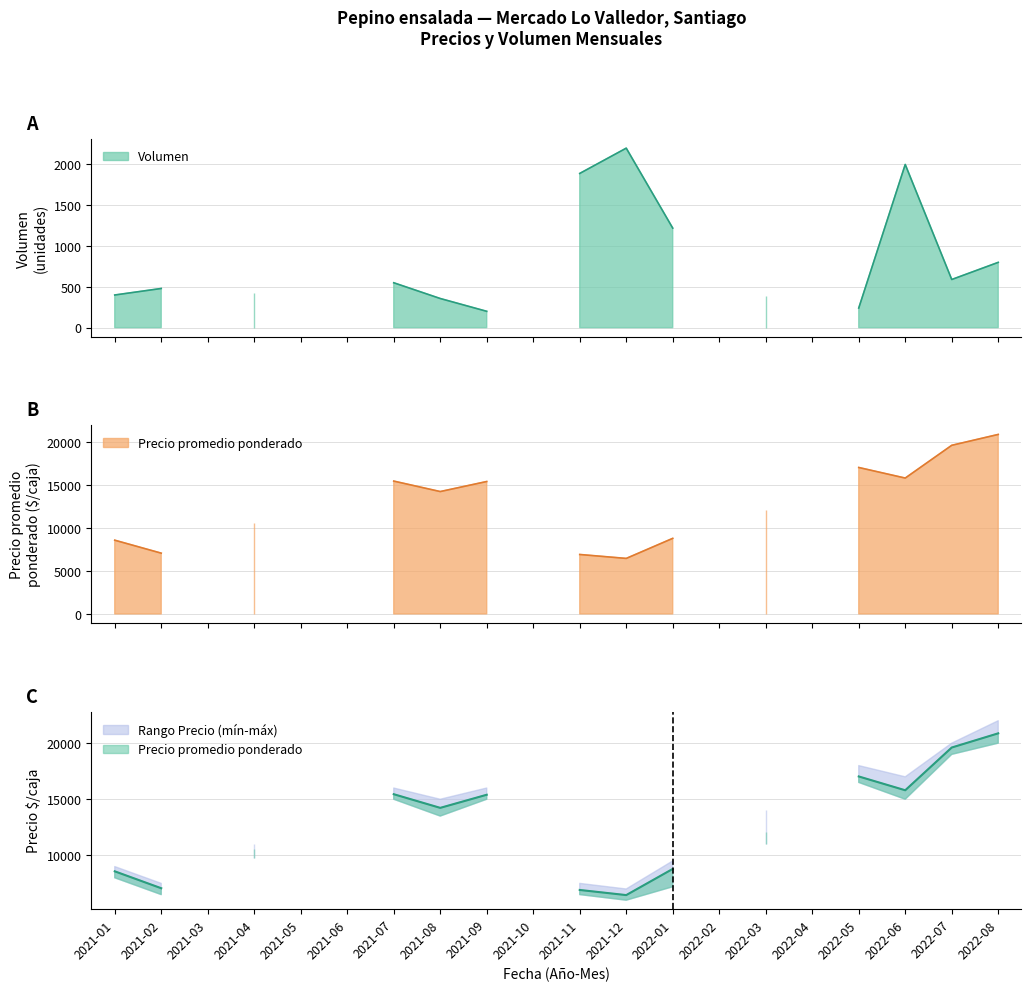

Which has a higher value, 2021-10 or 2021-09?

2021-09